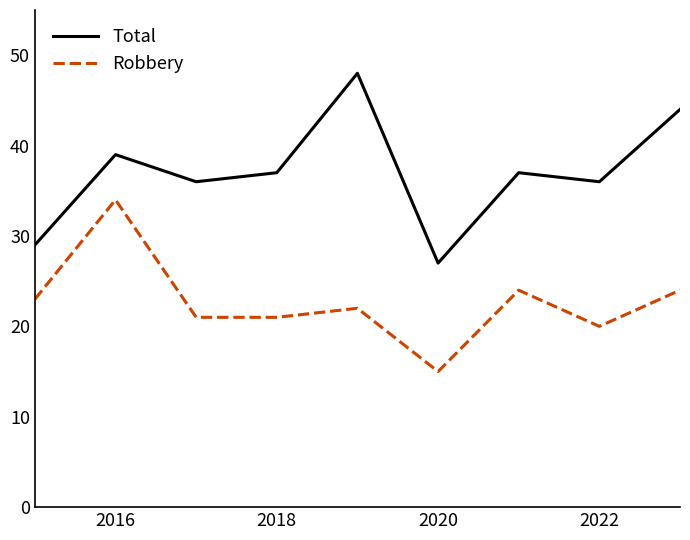

Does the chart have visible grid lines?

No